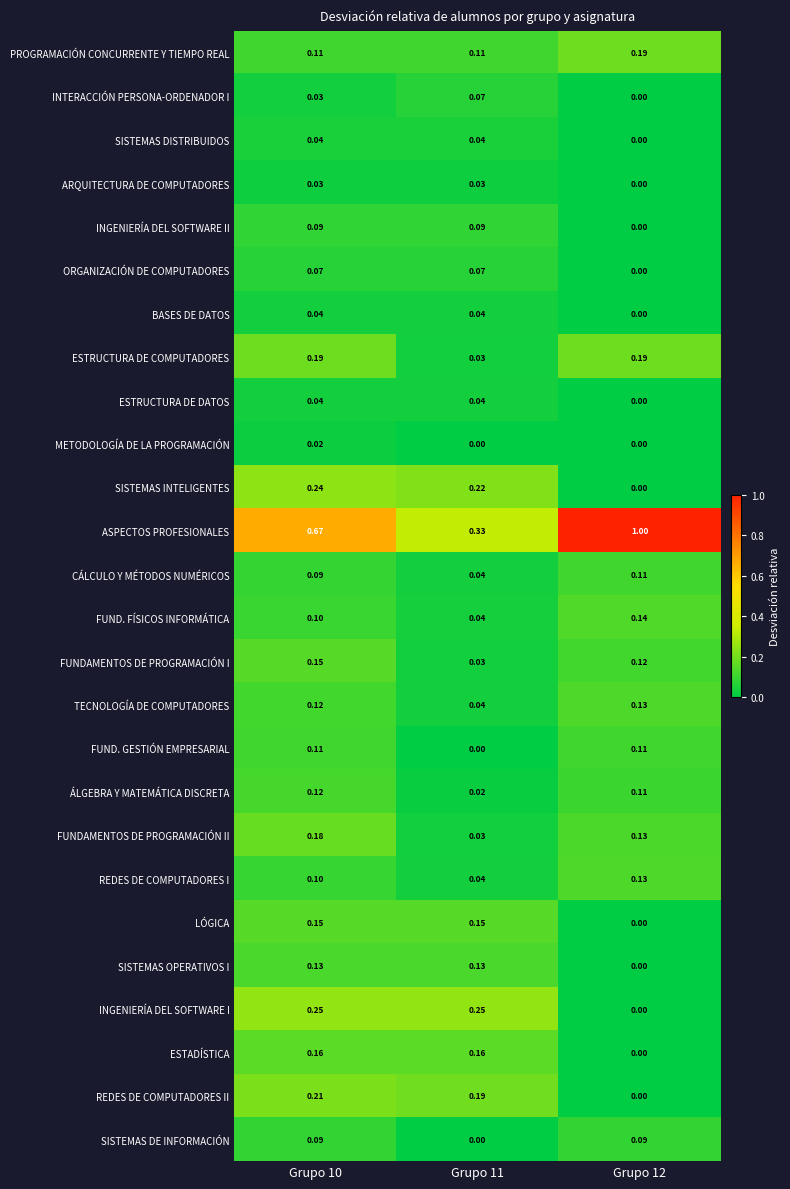

Which series has the largest total across all categories?

ASPECTOS PROFESIONALES